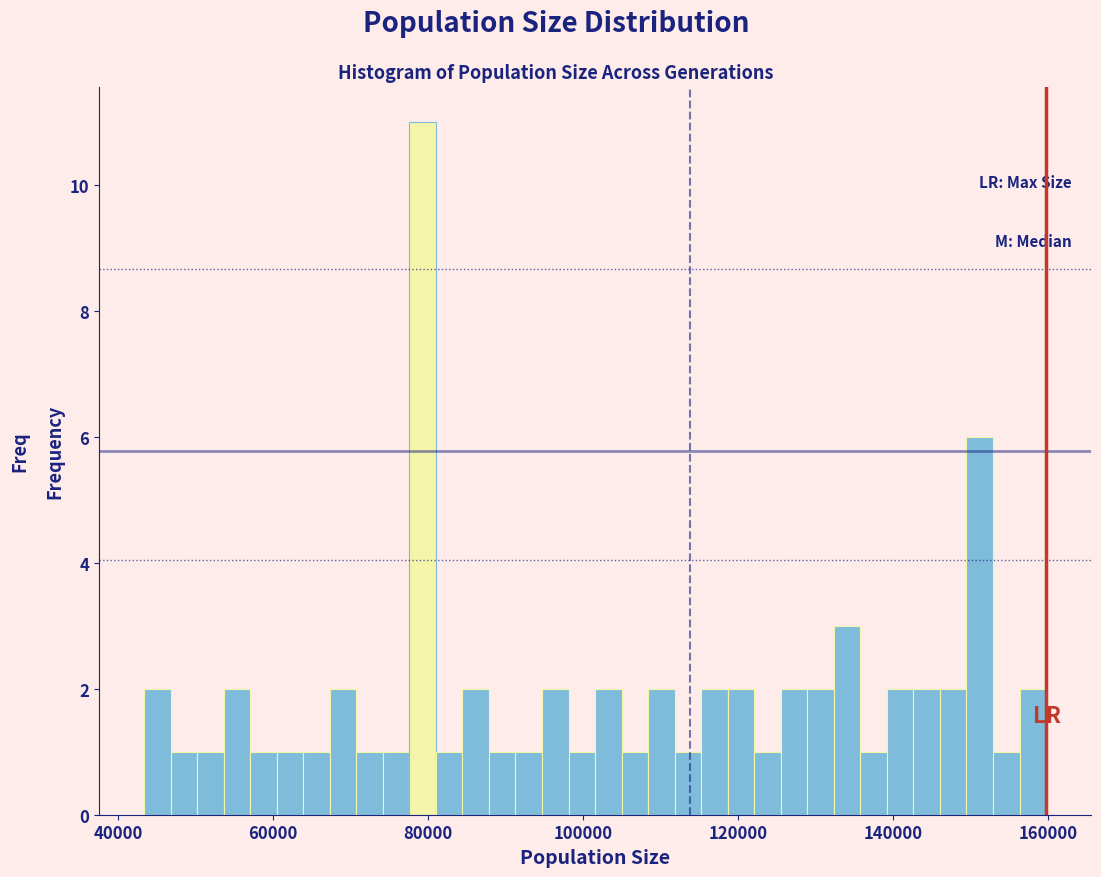

Around what value on the x-axis is the tallest bar? Give the approximate position of its centre, as read against the axis.

80000